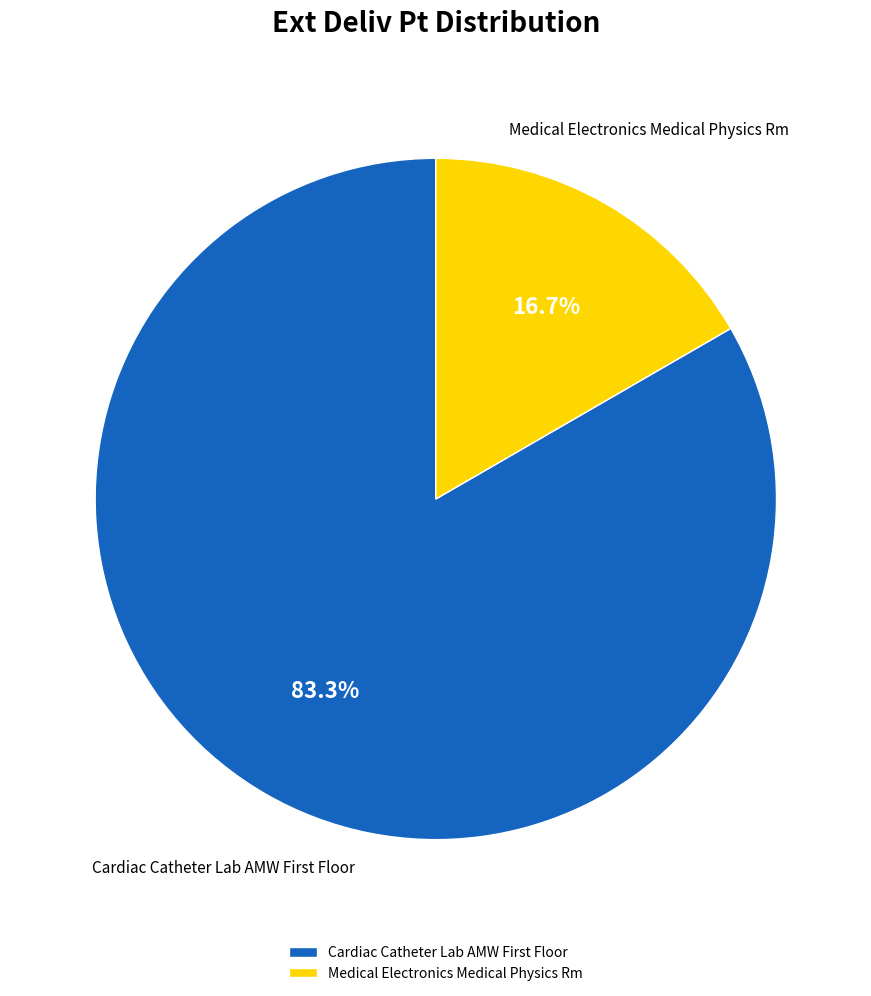

Which category has the smallest portion of the pie?

Medical Electronics Medical Physics Rm